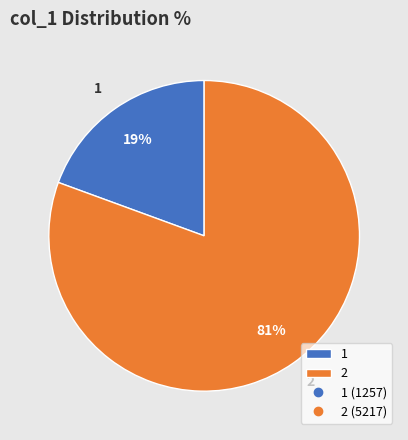

What percentage is the 1 slice, to the nearest percent?

19%